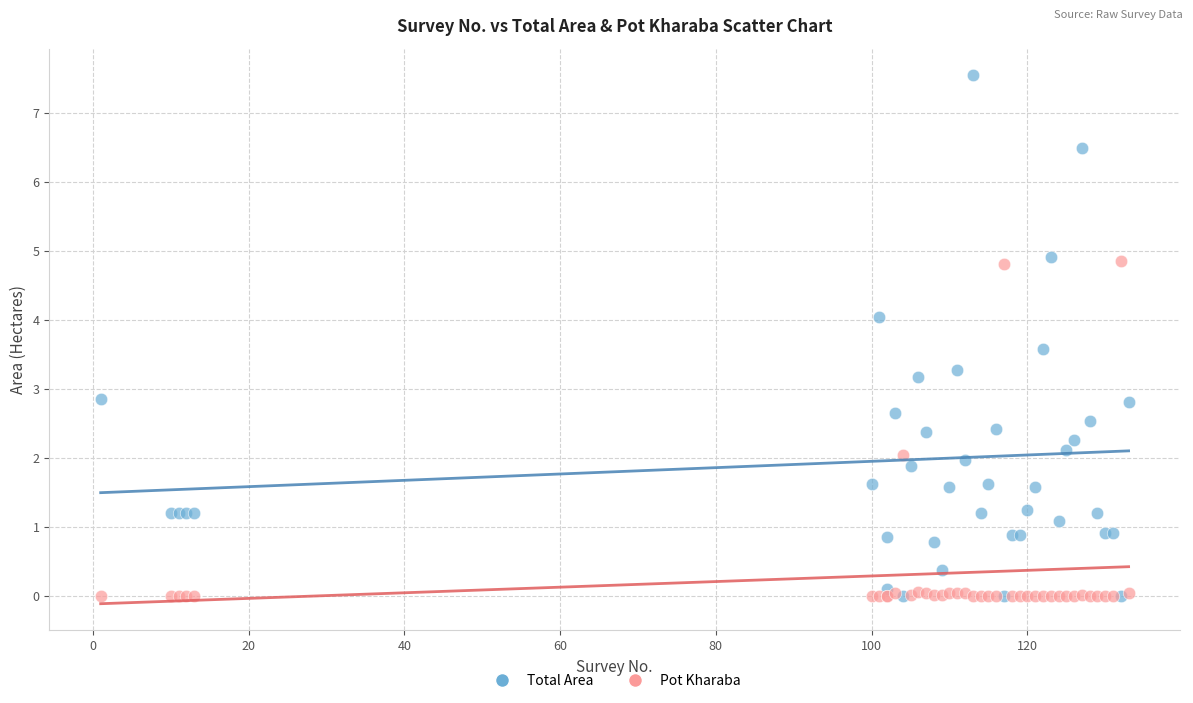

Which series contains the highest Y value?

Total Area